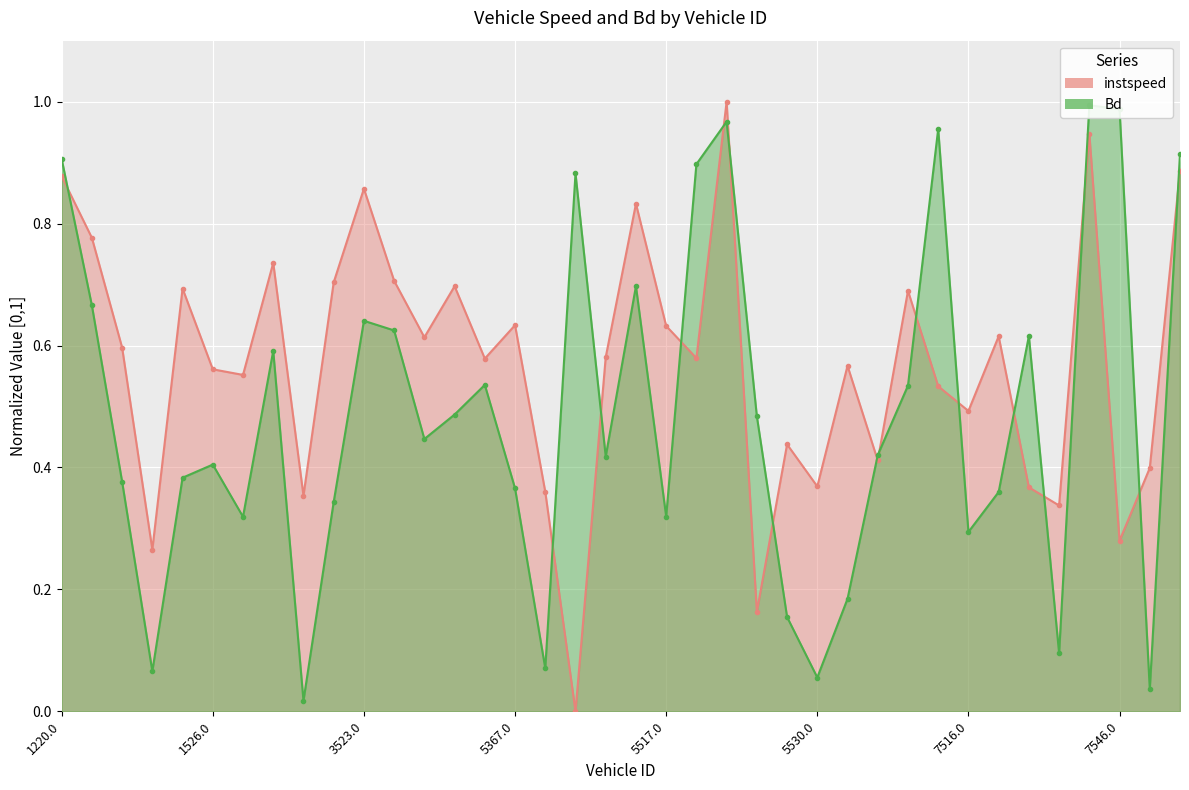

What is the average value of the Bd series?

0.5